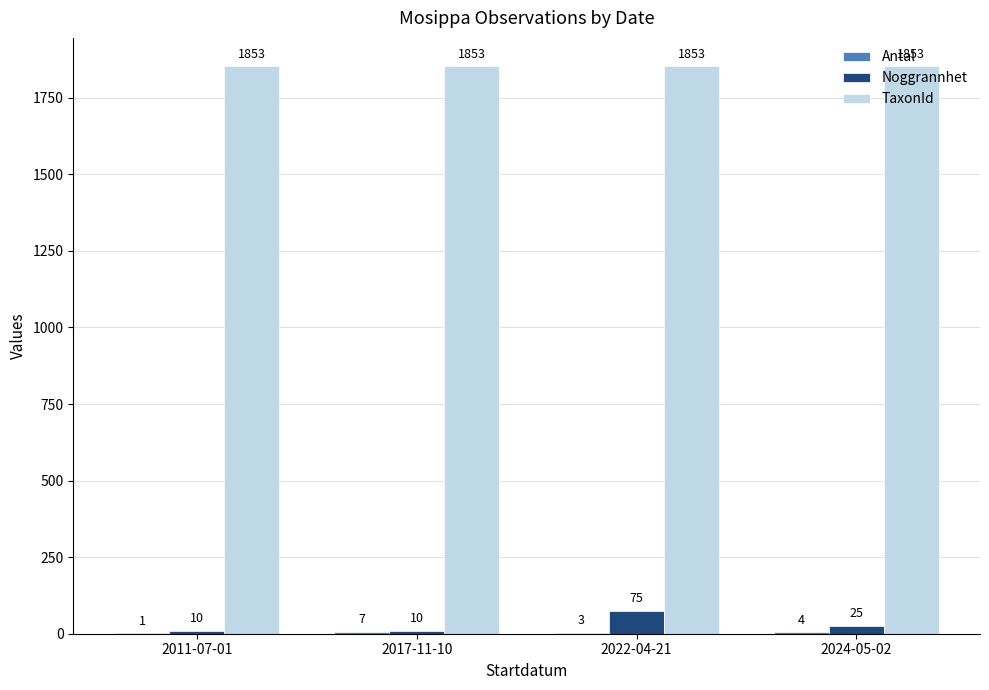

At which label does Noggrannhet reach its peak?

2022-04-21